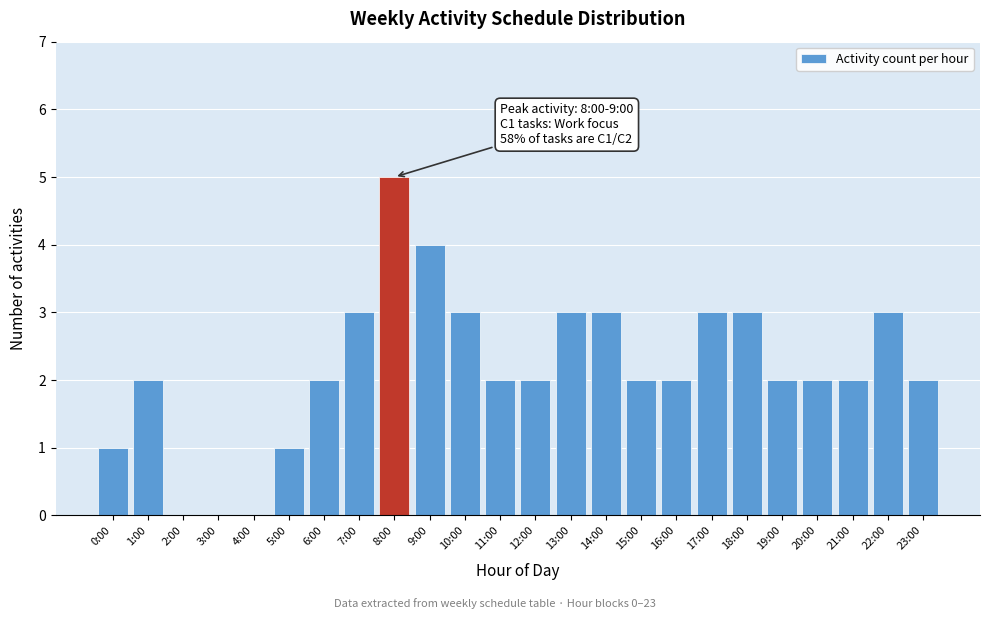

Reading left to right, list all the values displayed in this chart.

0:00=1	1:00=2	2:00=0	3:00=0	4:00=0	5:00=1	6:00=2	7:00=3	8:00=5	9:00=4	10:00=3	11:00=2	12:00=2	13:00=3	14:00=3	15:00=2	16:00=2	17:00=3	18:00=3	19:00=2	20:00=2	21:00=2	22:00=3	23:00=2